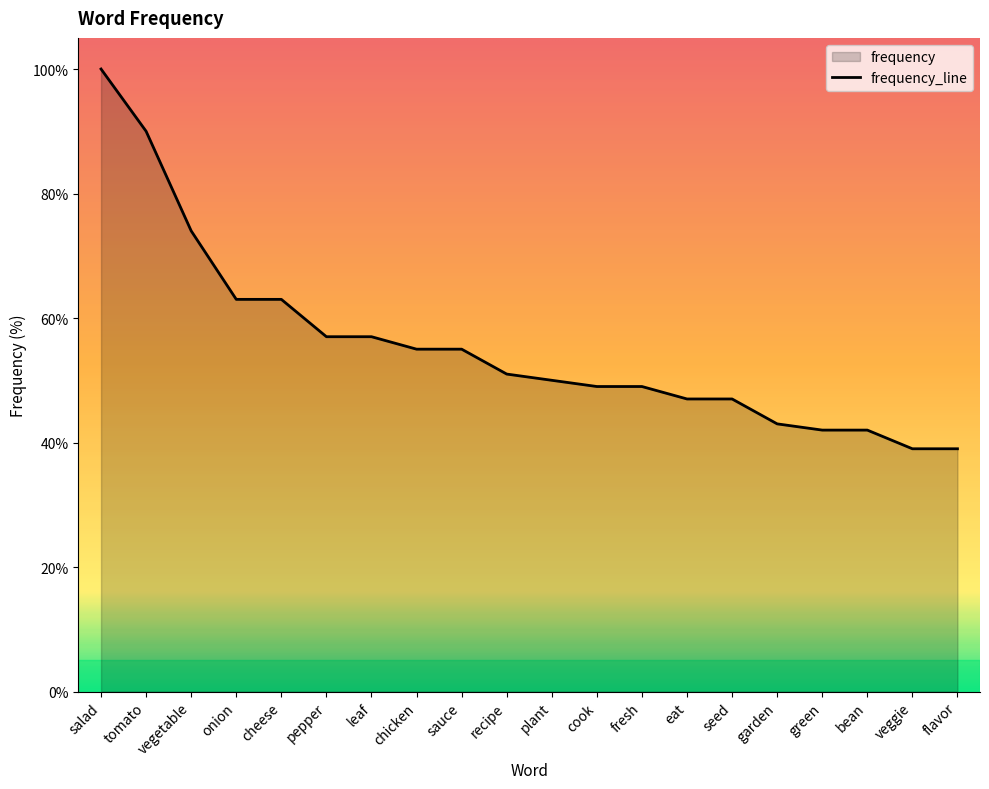

Reading right to left, extract all data points from this chart.

39	39	42	42	43	47	47	49	49	50	51	55	55	57	57	63	63	74	90	100